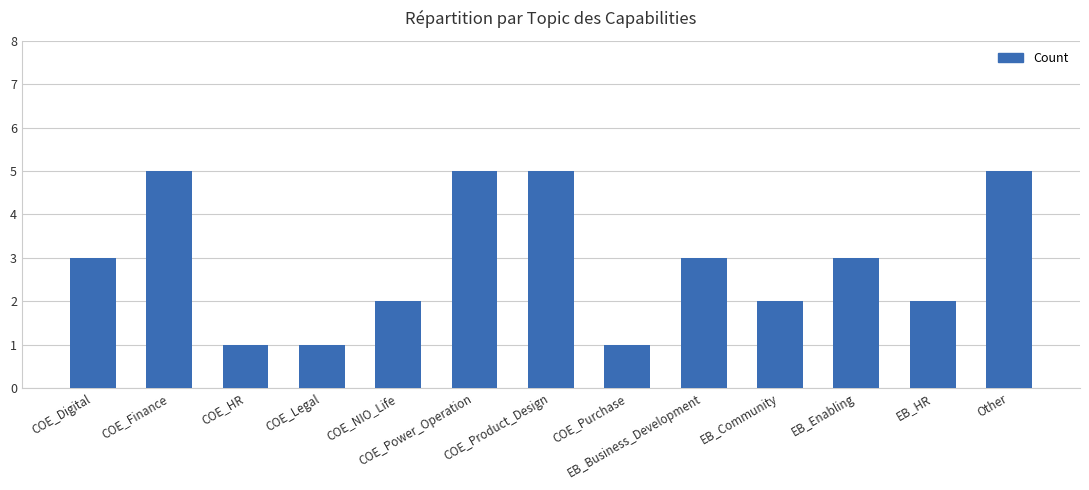

What is the value of the 12th bar from the left?

2